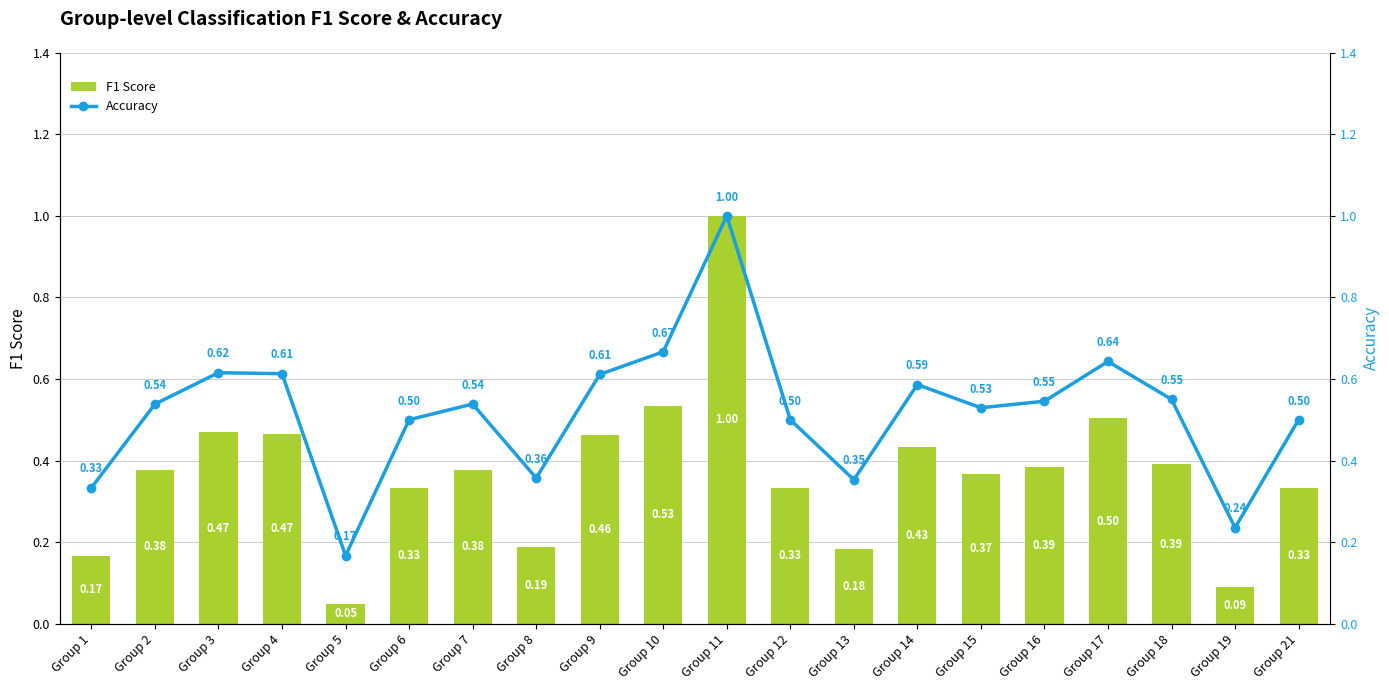

At which category is the sum across all series the highest?

Group 11